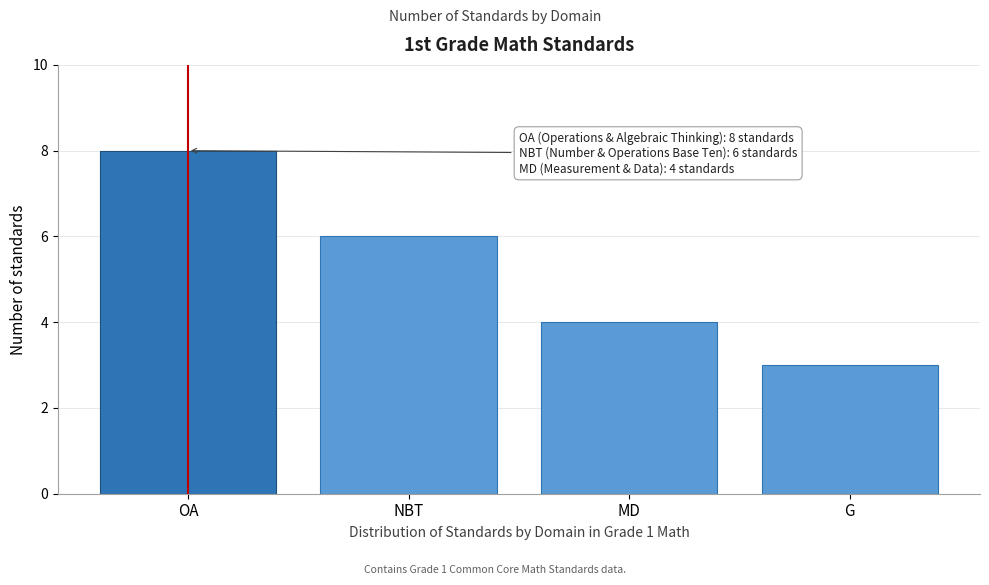

Reading left to right, extract all data points from this chart.

OA=8	NBT=6	MD=4	G=3